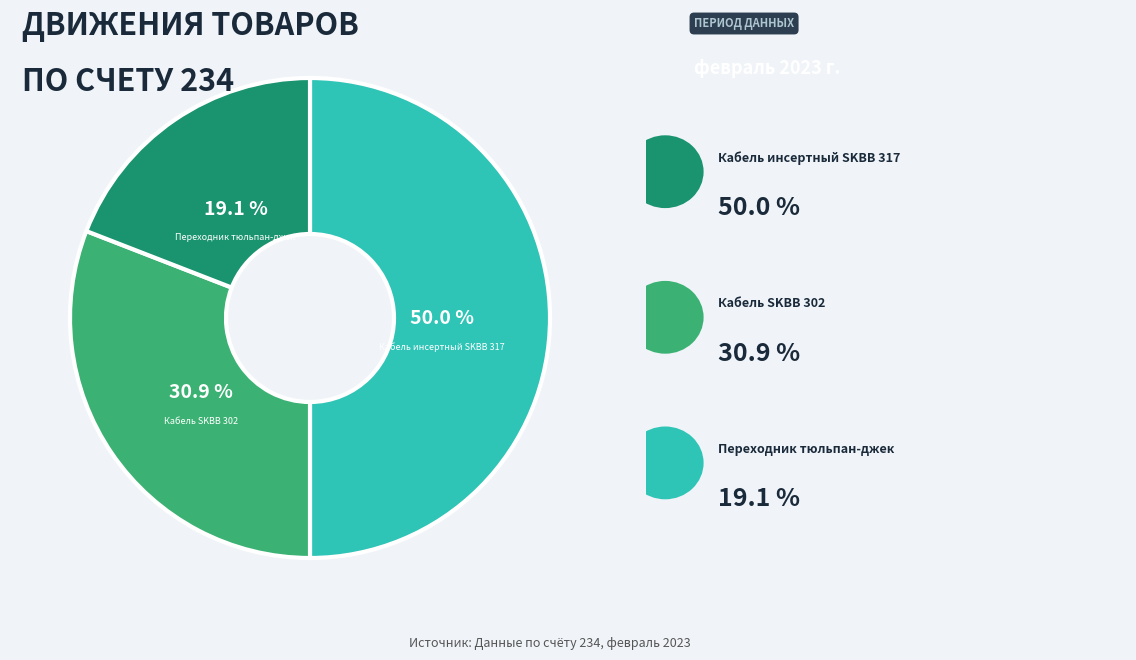

To the nearest percent, what is the difference between the largest and smallest slice percentages?

31%